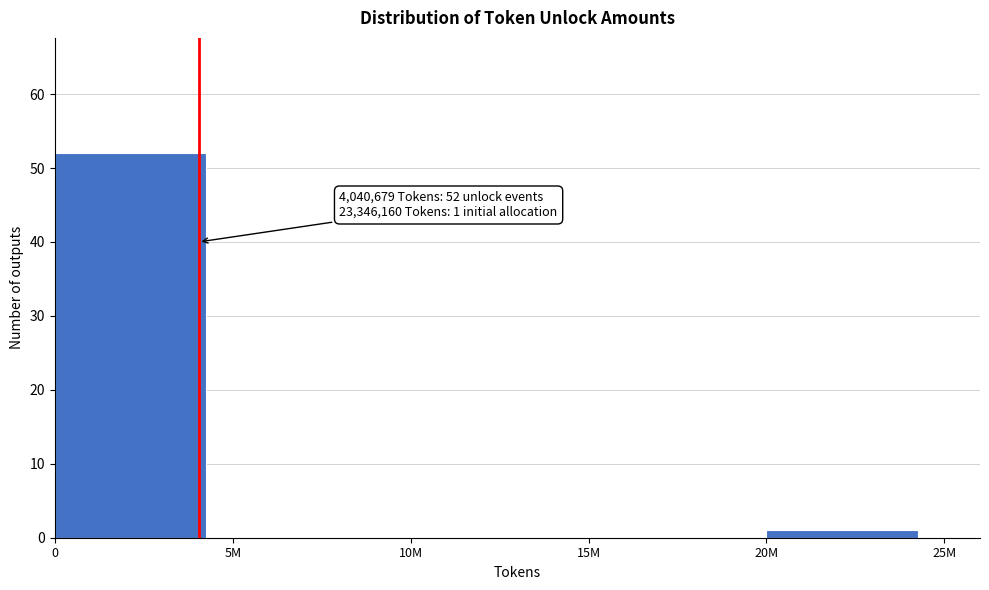

Reading left to right, what are all the values shown in this chart?

0=52	5M=0	10M=0	15M=0	20M=1